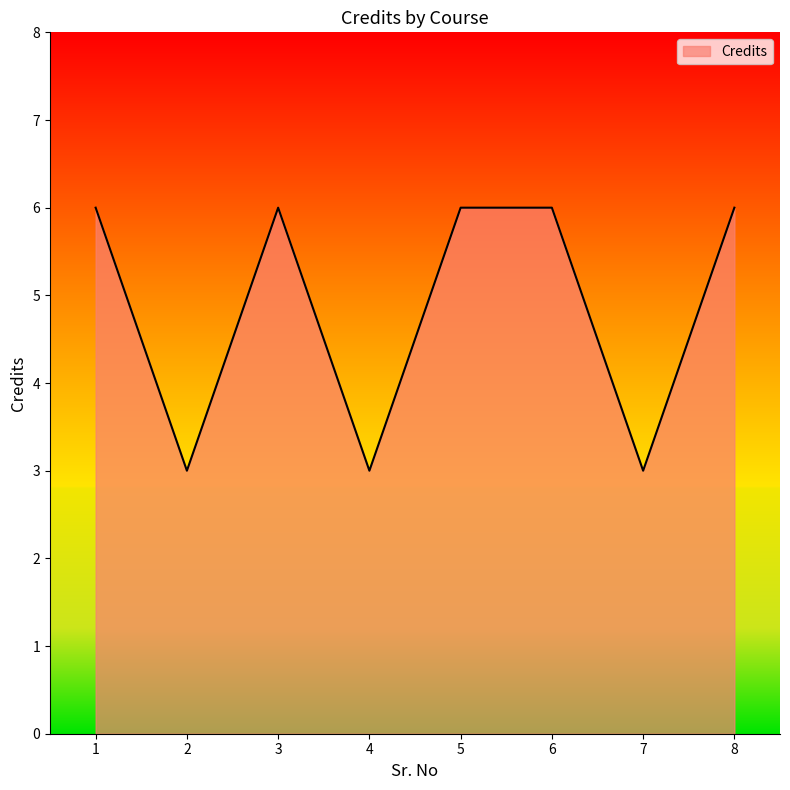

Count the number of data series in this chart.

1